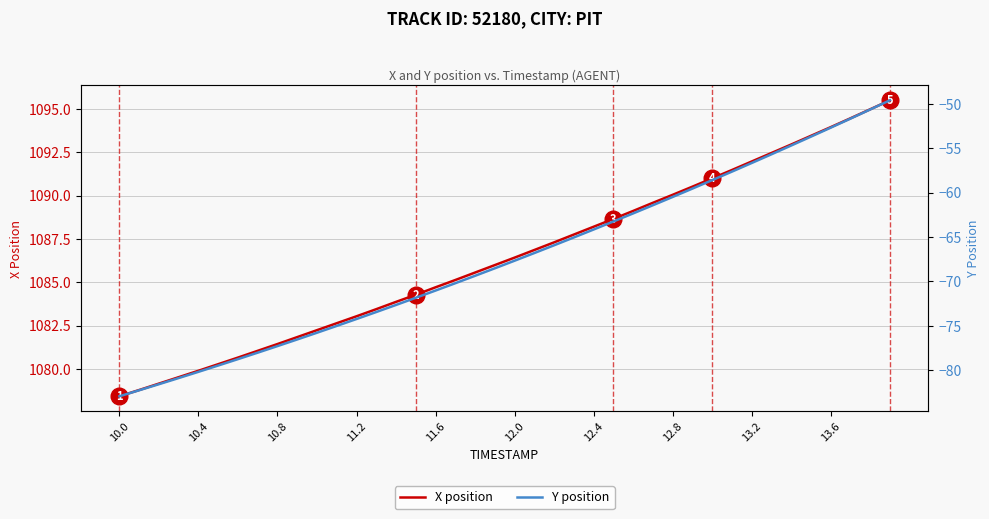

Rank the series by their average value, from highest to lowest.

X position, Y position